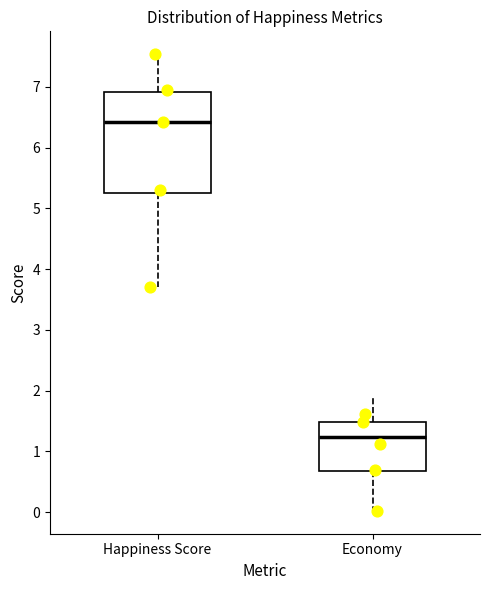

Where is the upper edge of the box for Economy on the y-axis? The values are not printed on the chart, so give them approximately, as read against the axis.

1.5